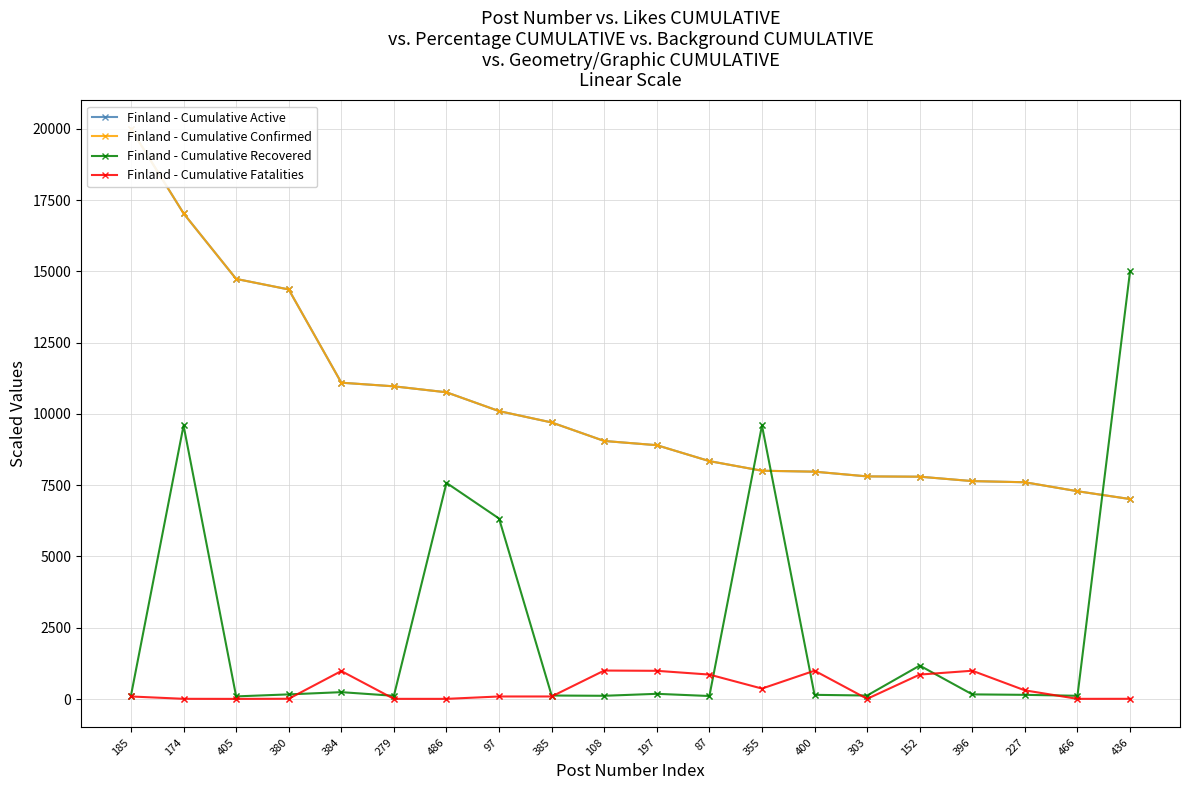

What is the sum of the Finland - Cumulative Confirmed values at 174 and 486?

27792.1